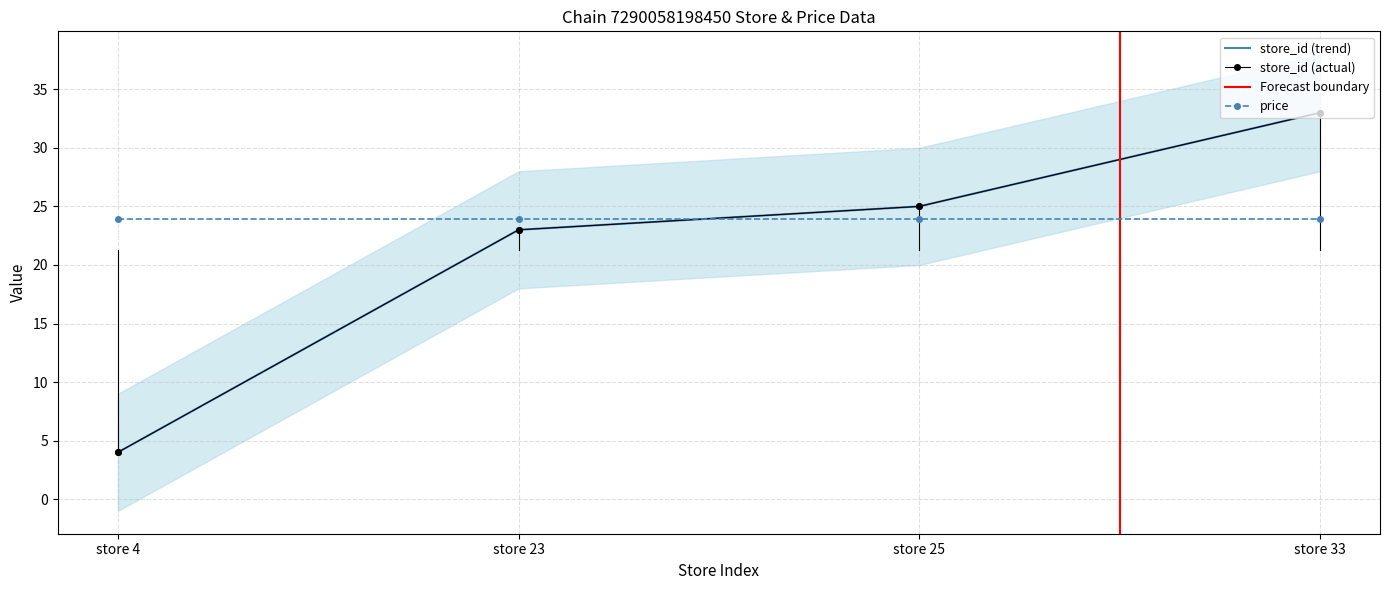

Reading left to right, transcribe all the data shown in this chart.

4	23	25	33